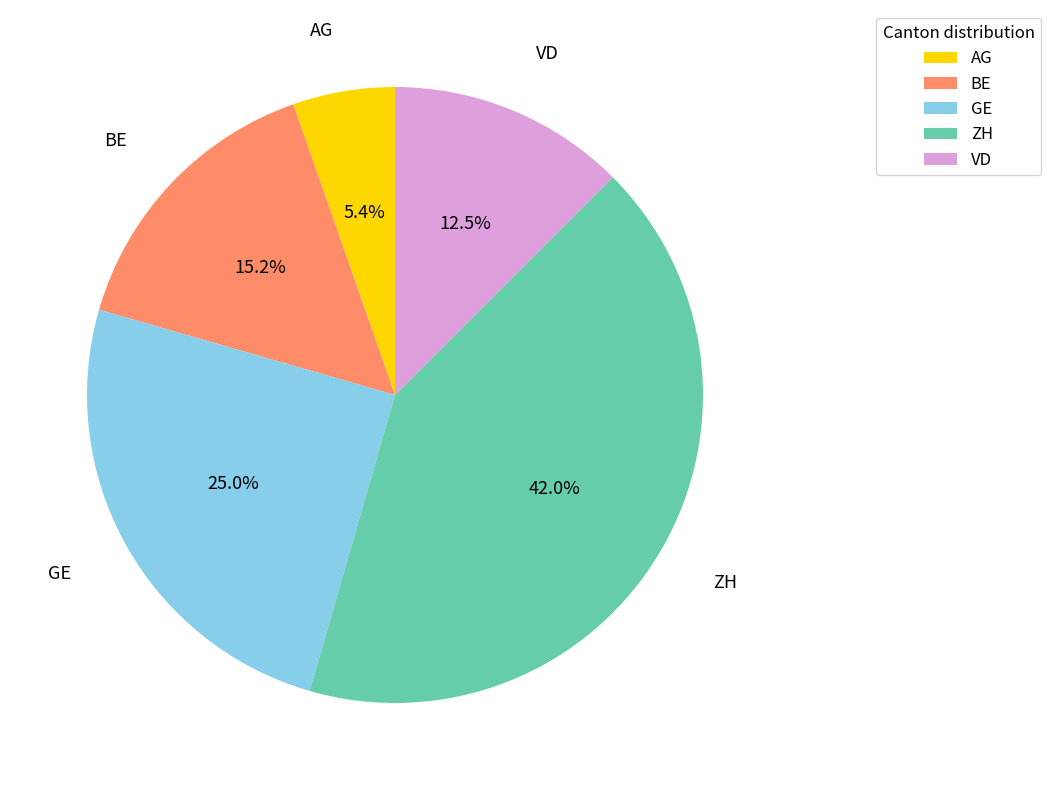

Which category has the smallest portion of the pie?

AG